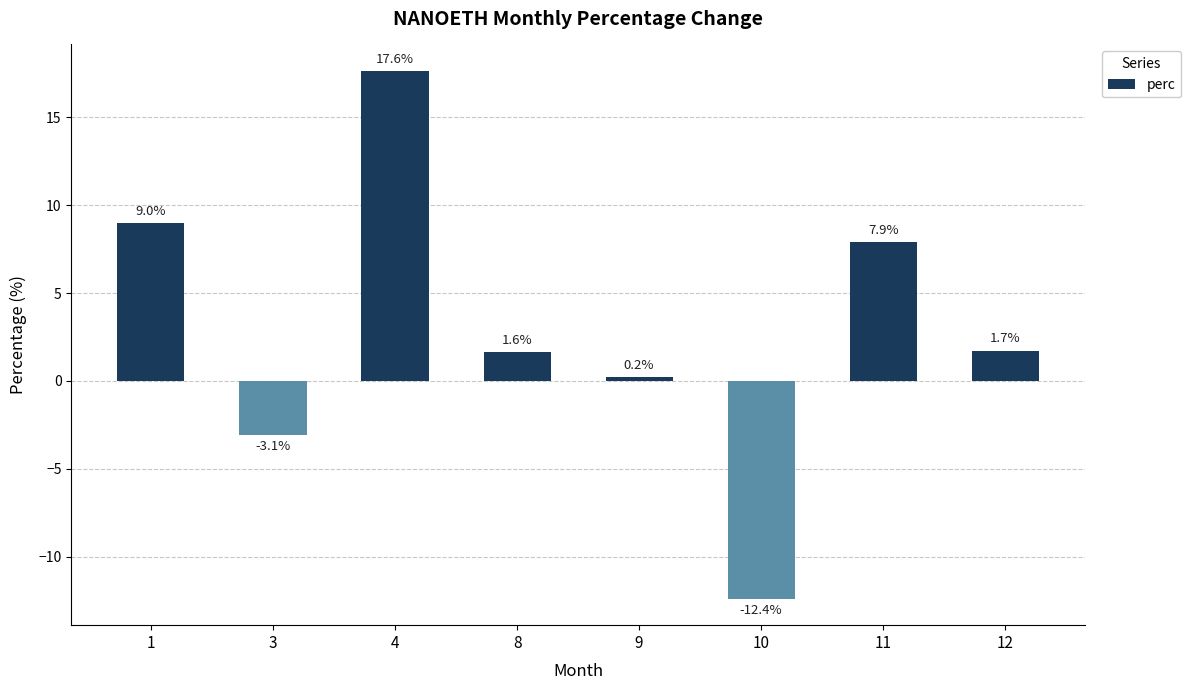

What is the smallest value displayed?

-12.4